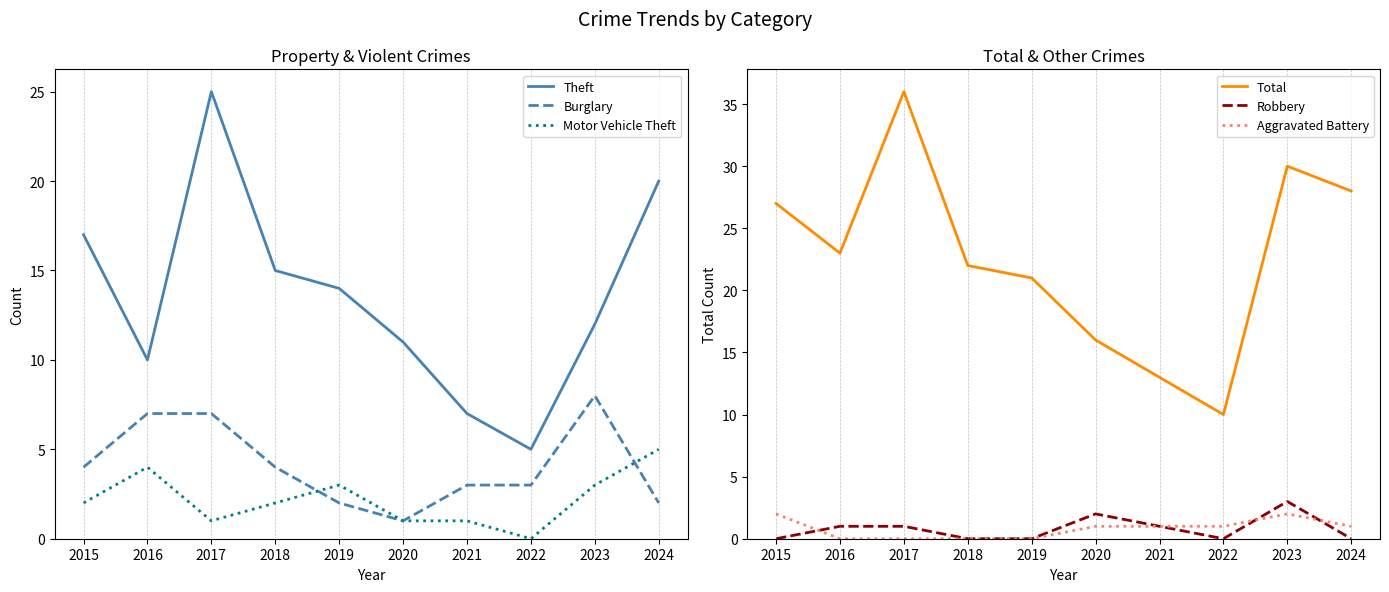

How many values in the Robbery series are below 1?

5